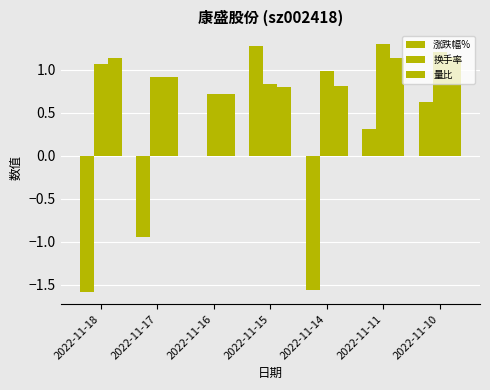

Which series changed the most between 2022-11-14 and 2022-11-10?

涨跌幅%